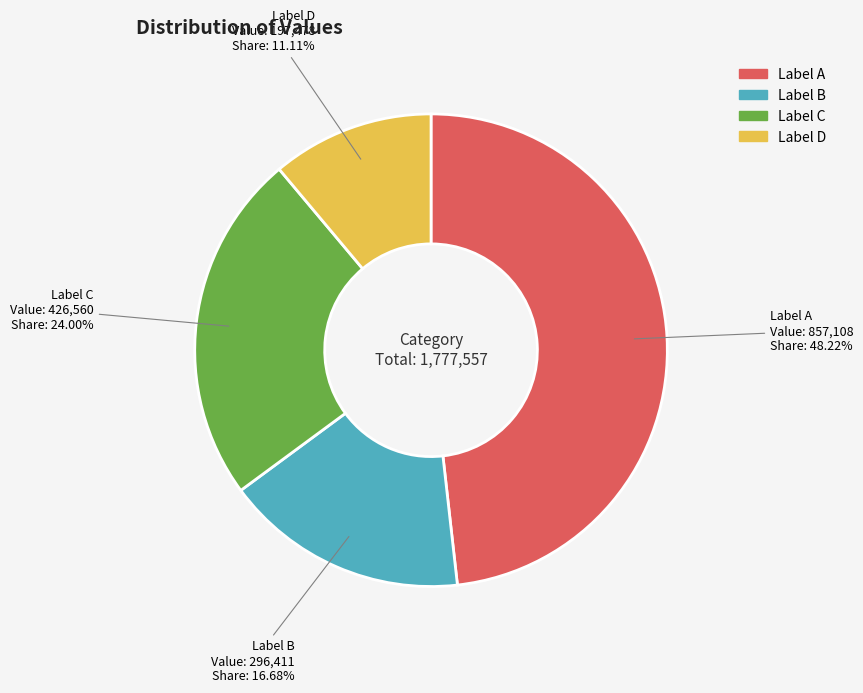

Does any single category account for the majority?

No